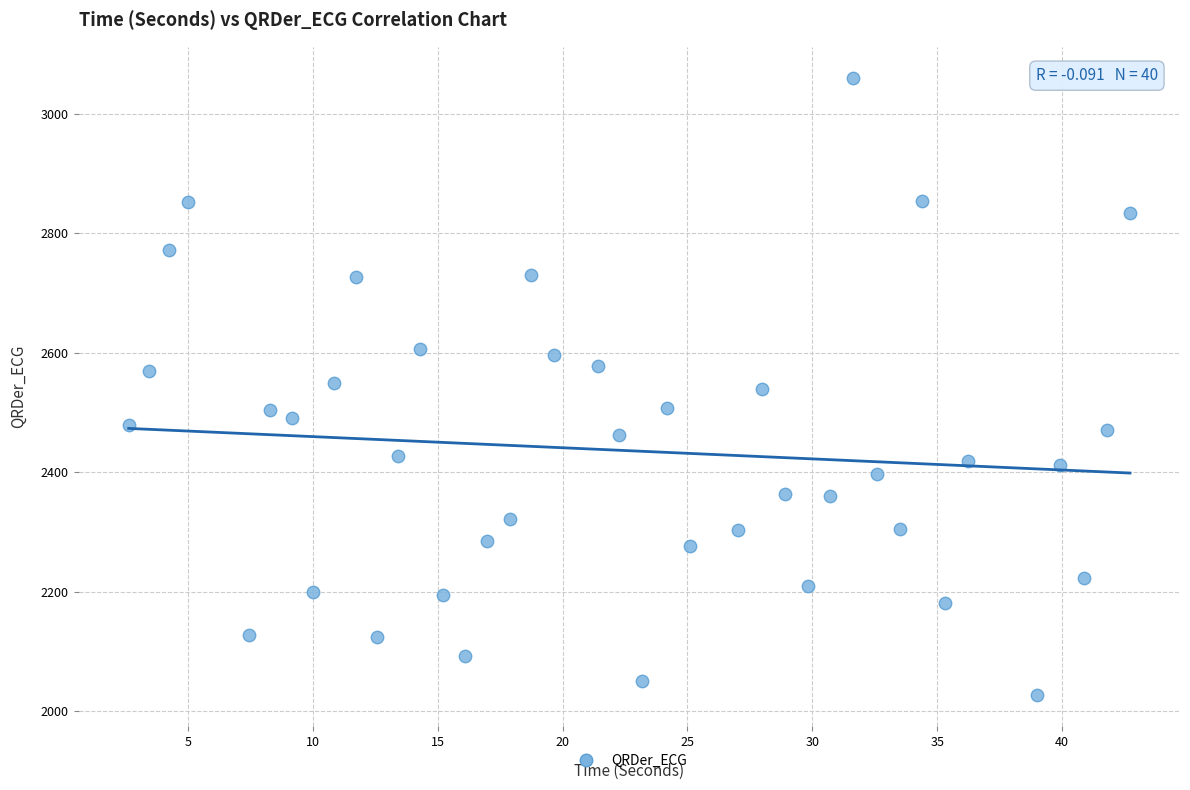

What is the range of Y values (max minus min)?

1033.8